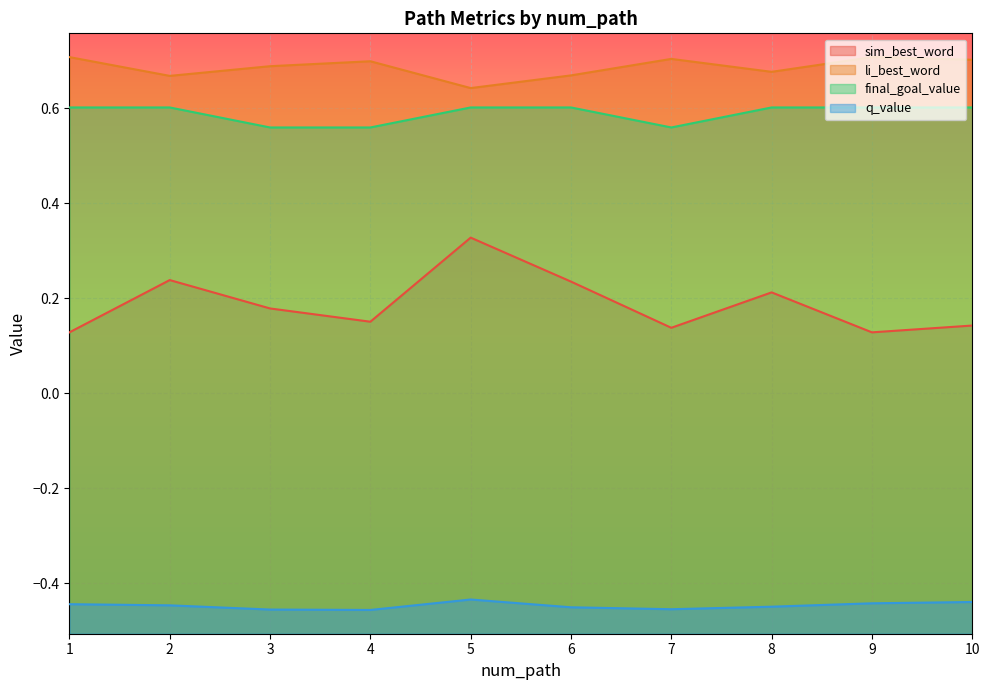

At which category is the sum across all series the highest?

5